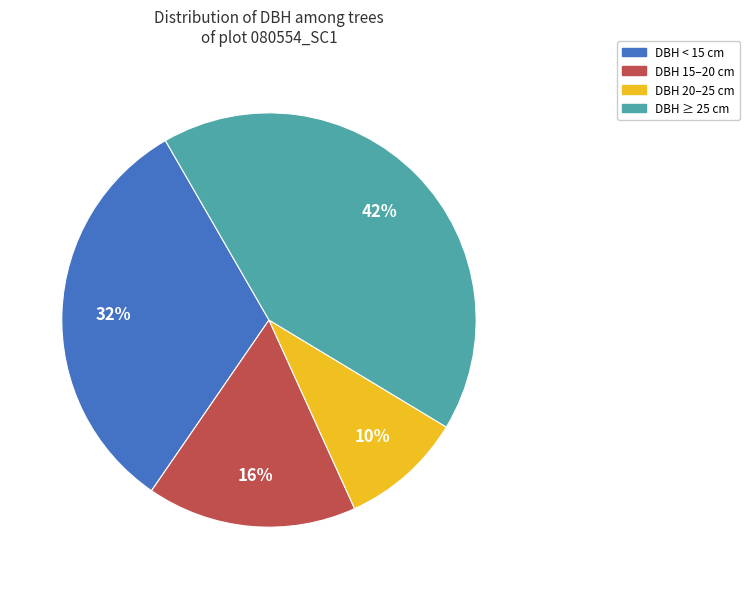

To the nearest percent, what is the difference between the largest and smallest slice percentages?

32%